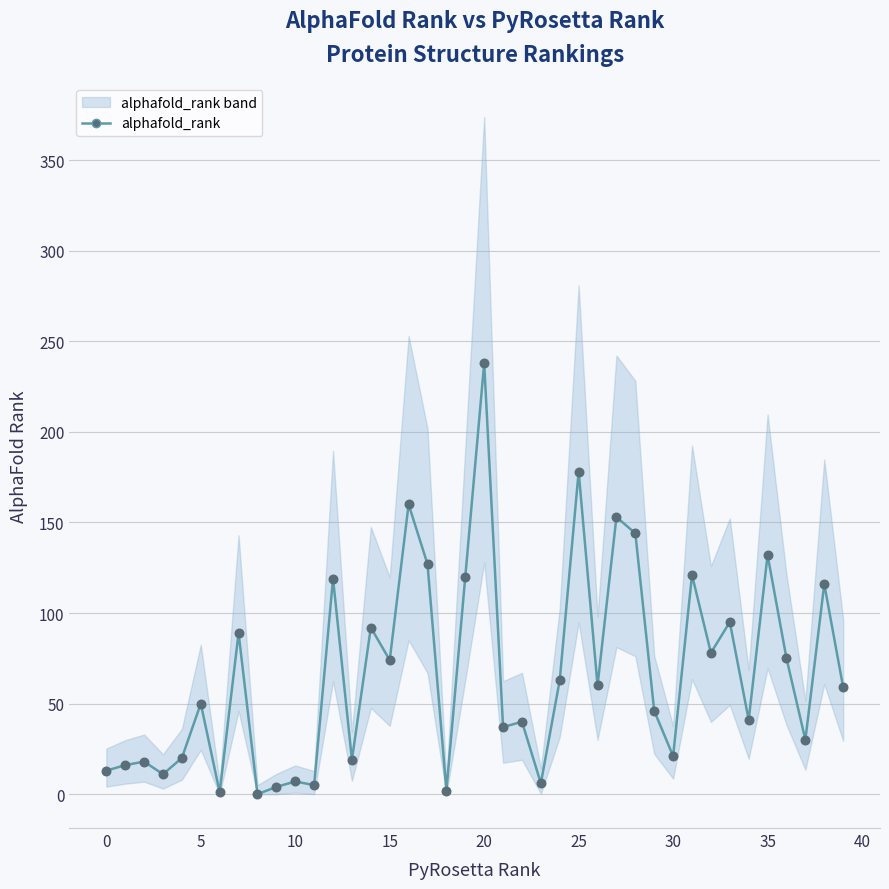

Is the value of alphafold_rank points at 12 greater than the value of alphafold_rank at 34?

Yes